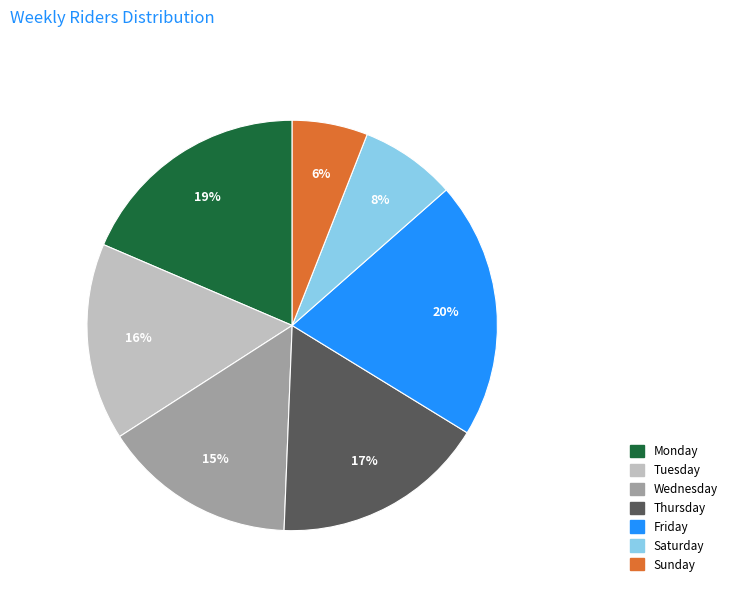

To the nearest percent, what percentage of the pie is Sunday?

6%